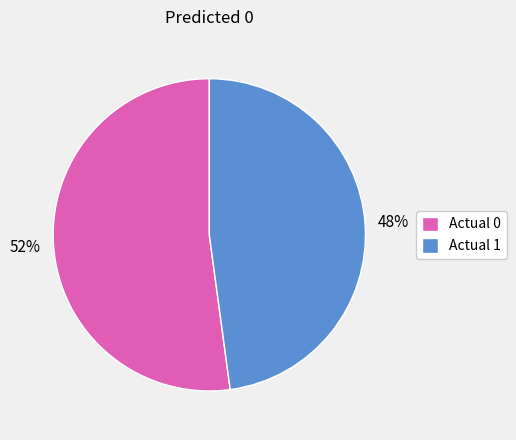

The Actual 0 slice represents 52% of the pie. True or false?

True